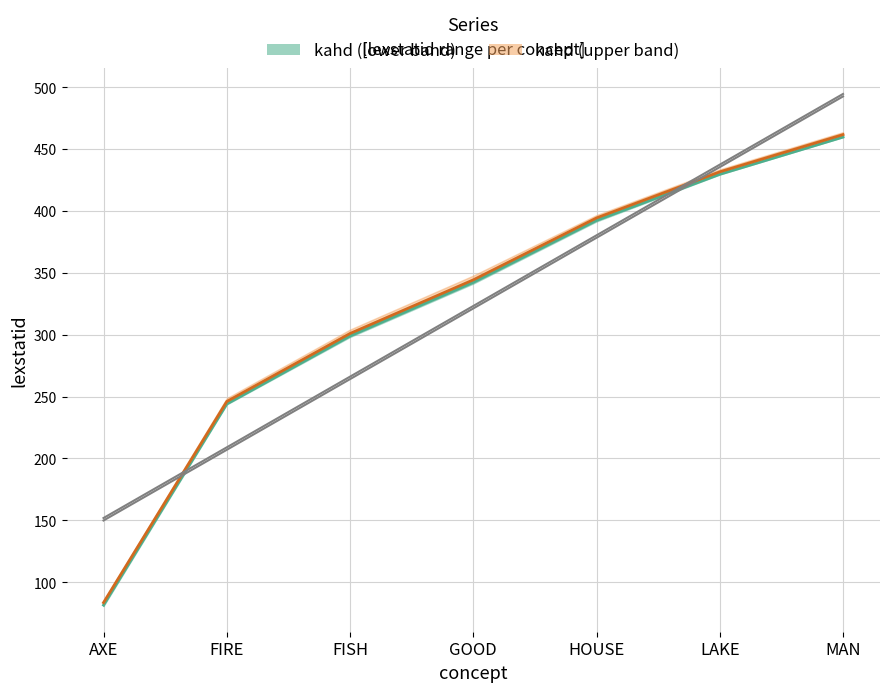

True or false: kahd_upper and kahd_lower cross at least once.

False